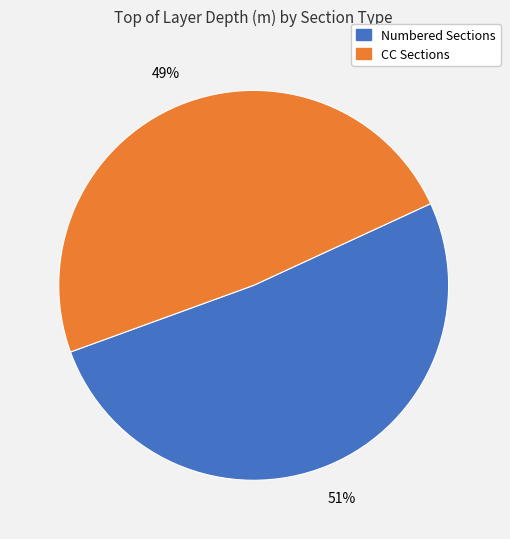

To the nearest percent, what is the average slice percentage?

50%